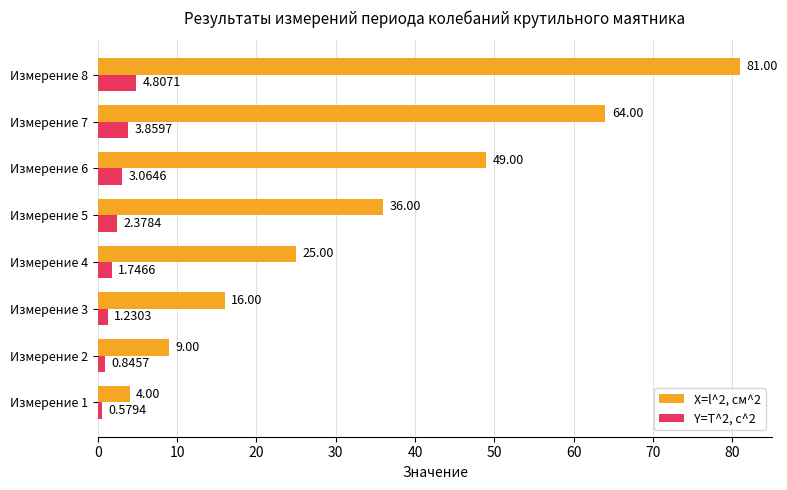

Rank the series by their maximum value, from highest to lowest.

X=l^2, см^2, Y=T^2, c^2